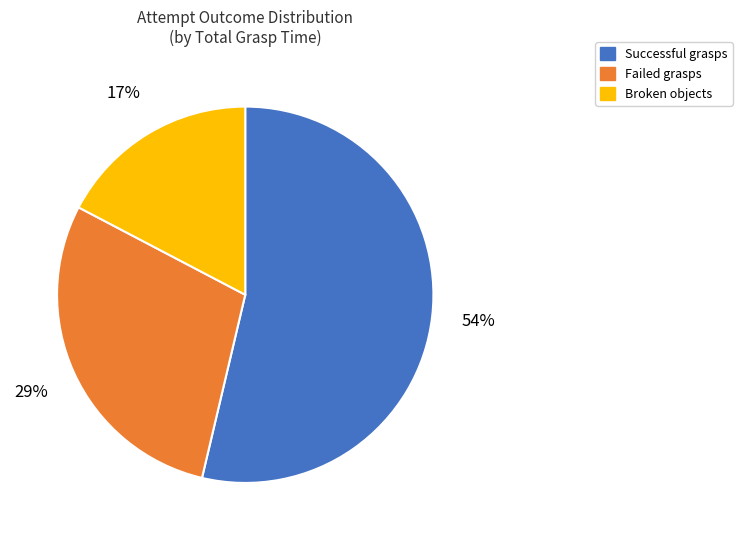

To the nearest percent, what is the average slice percentage?

33%